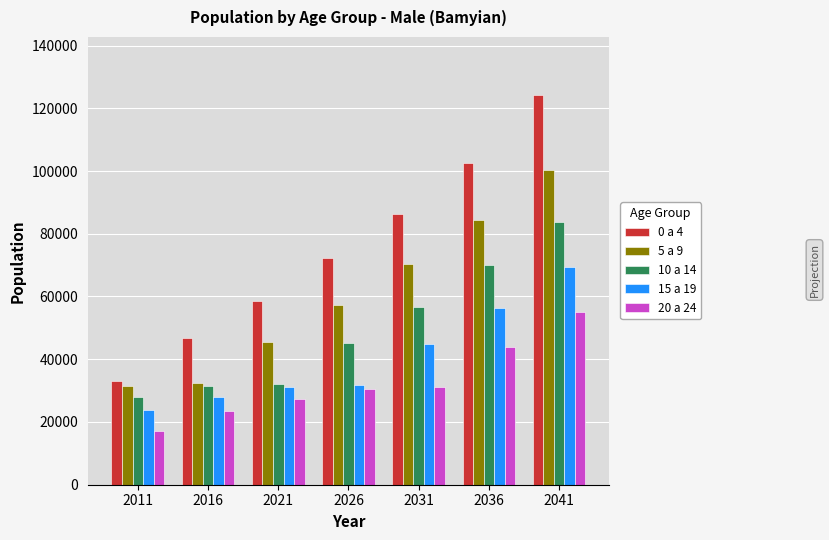

Are the bars horizontal?

No